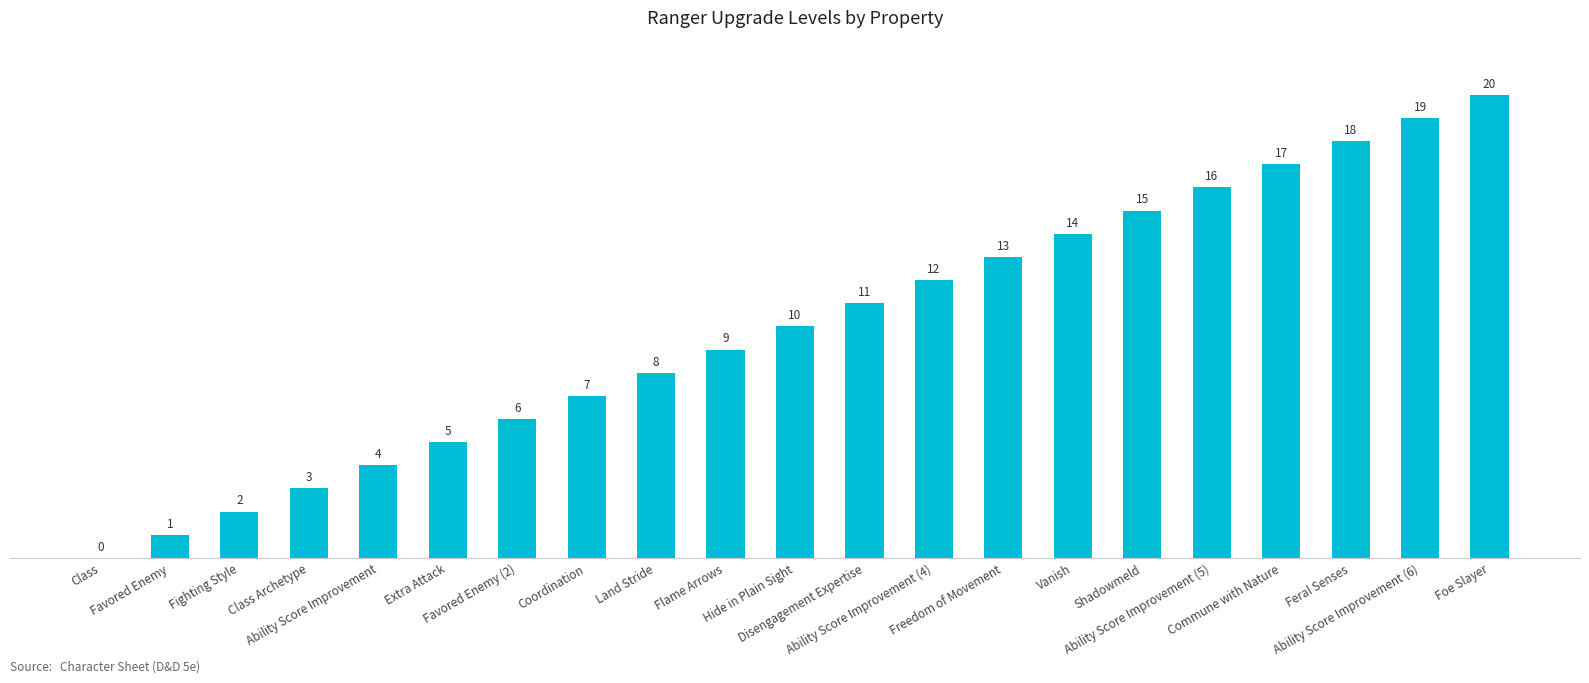

Which has a higher value, Hide in Plain Sight or Coordination?

Hide in Plain Sight